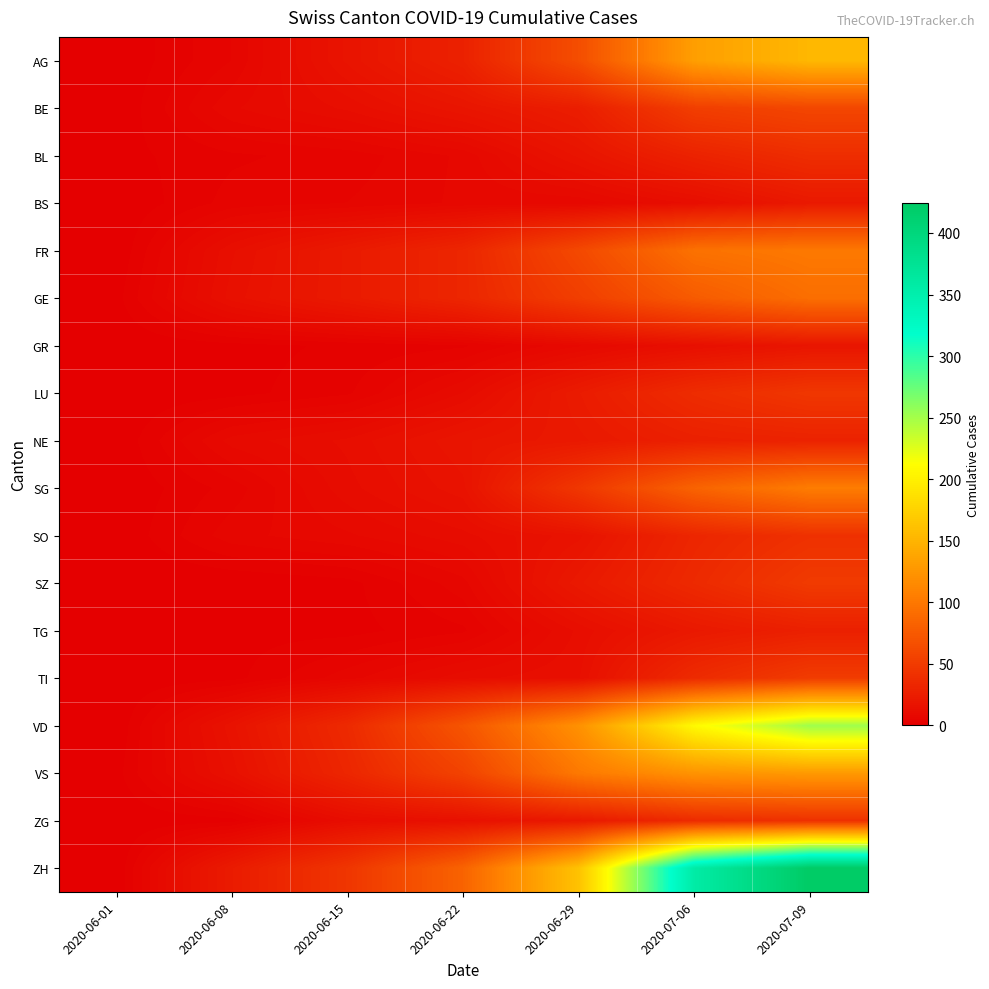

At which category is the sum across all series the highest?

2020-07-09